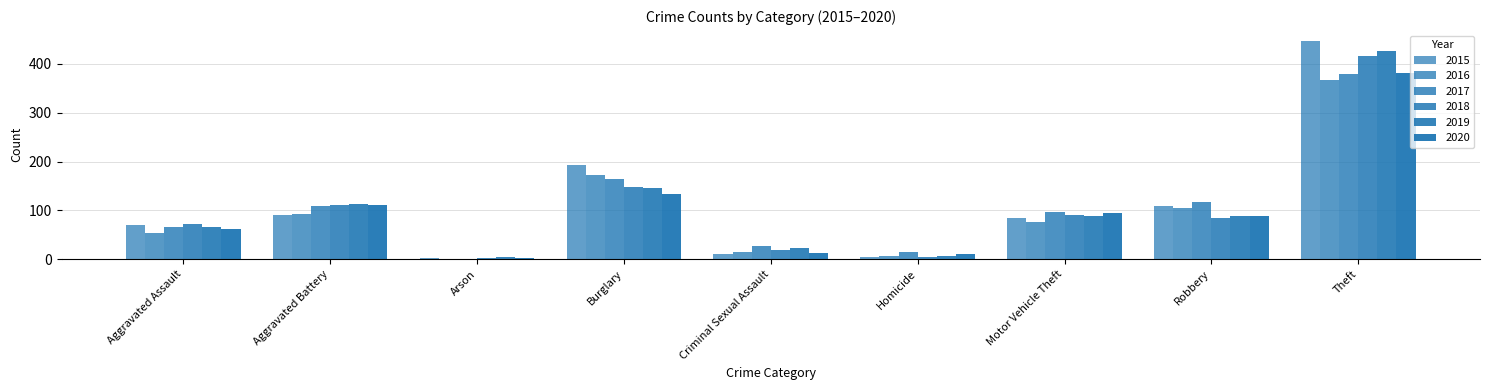

The 2015 series shows 150 at Motor Vehicle Theft. True or false?

False